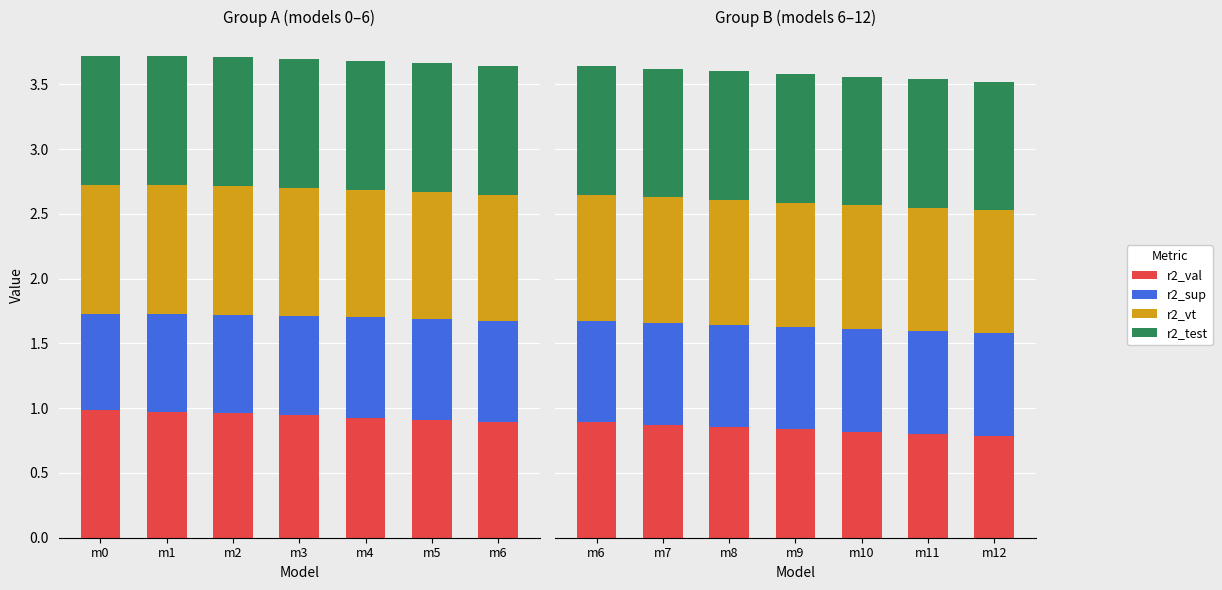

At which label does r2_sup reach its minimum?

m6